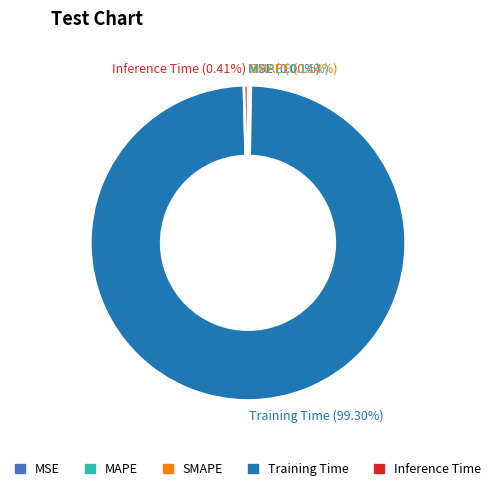

Is there any slice that represents more than half of the pie?

Yes